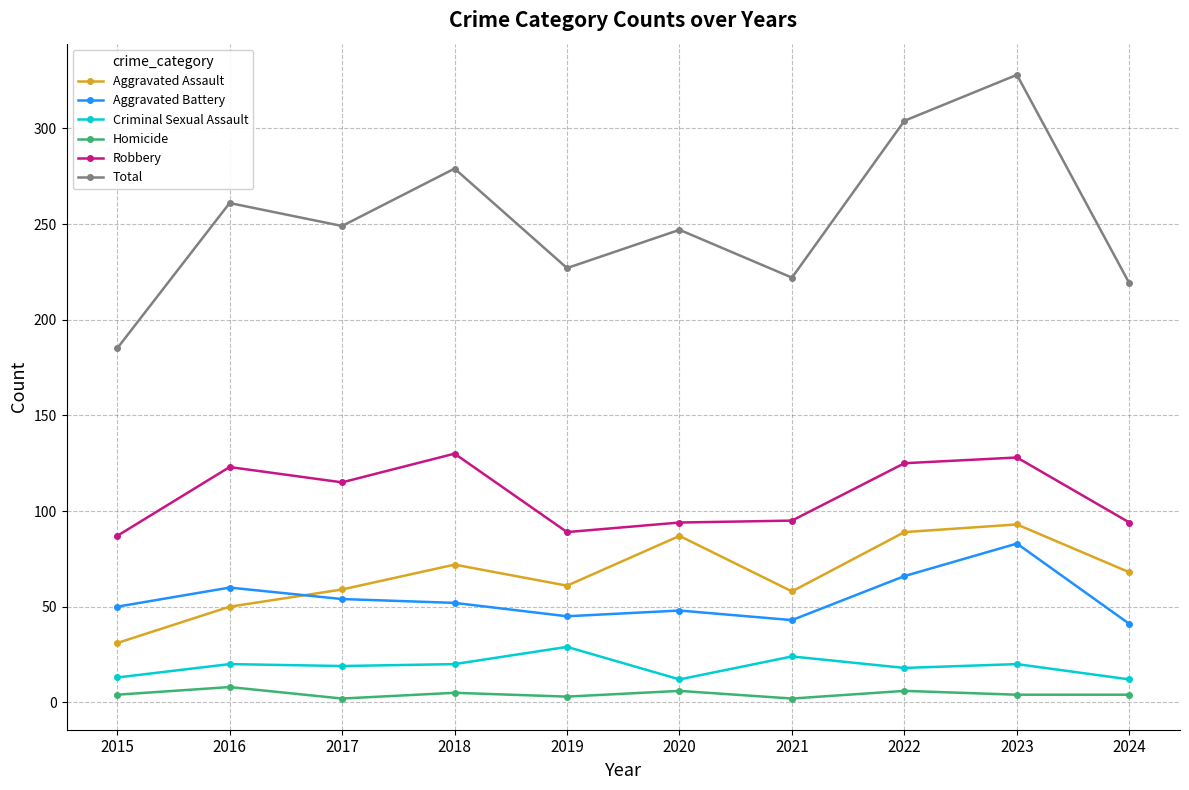

True or false: Criminal Sexual Assault and Total cross at least once.

False